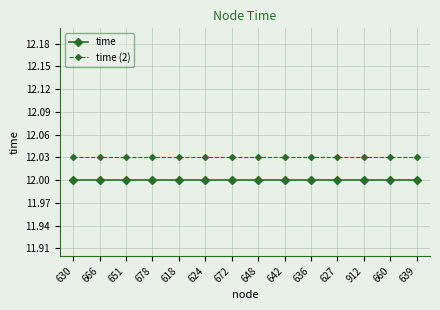

True or false: time (2) and time intersect in this chart.

False